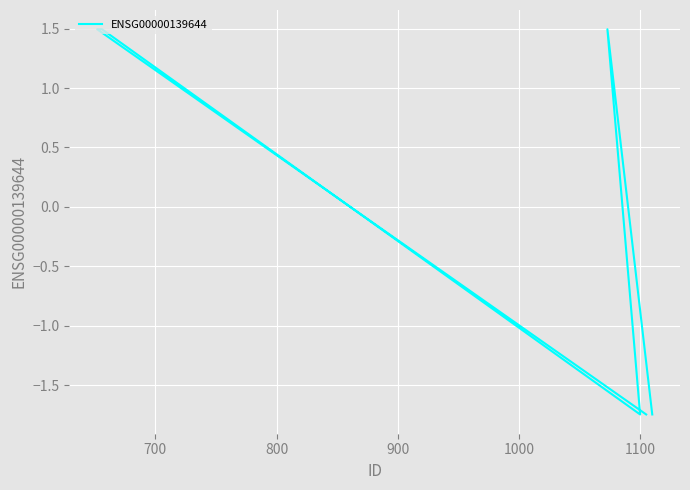

What is the smallest value displayed?

-1.7